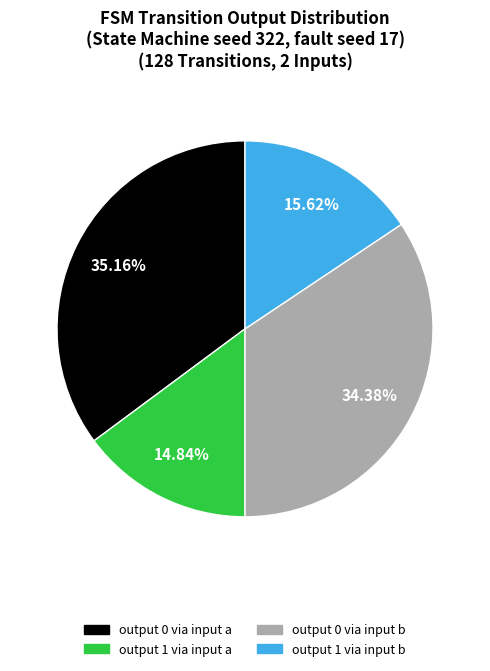

Count the number of slices in the pie.

4